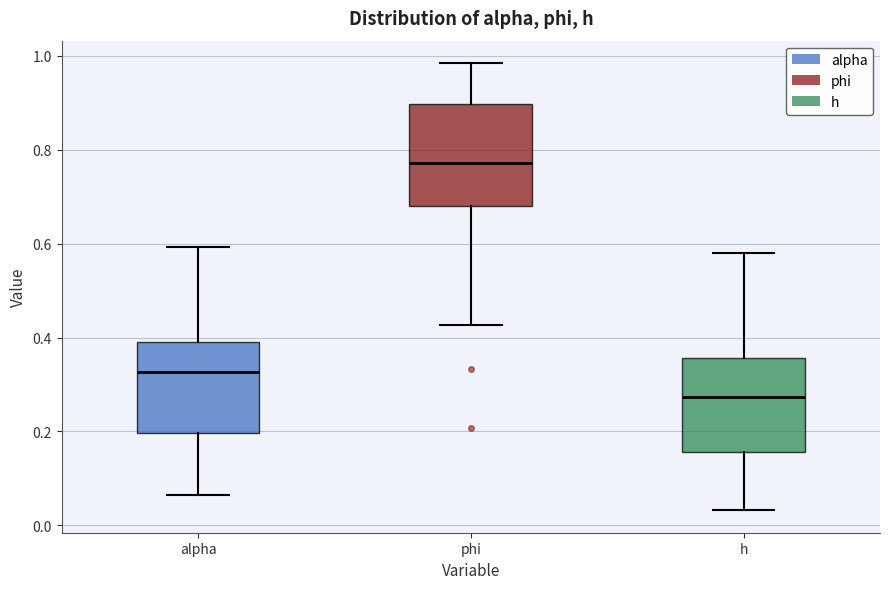

Reading left to right, transcribe this box plot: for each box, give where its median line is, the range the box spans, and where its two whiskers end, as read against the y-axis. The values are not printed on the chart, so give them approximately, as read against the axis.

alpha: median 0.32, box 0.20 to 0.38, whiskers 0.06 to 0.60
phi: median 0.78, box 0.68 to 0.90, whiskers 0.42 to 0.98
h: median 0.28, box 0.16 to 0.36, whiskers 0.04 to 0.58